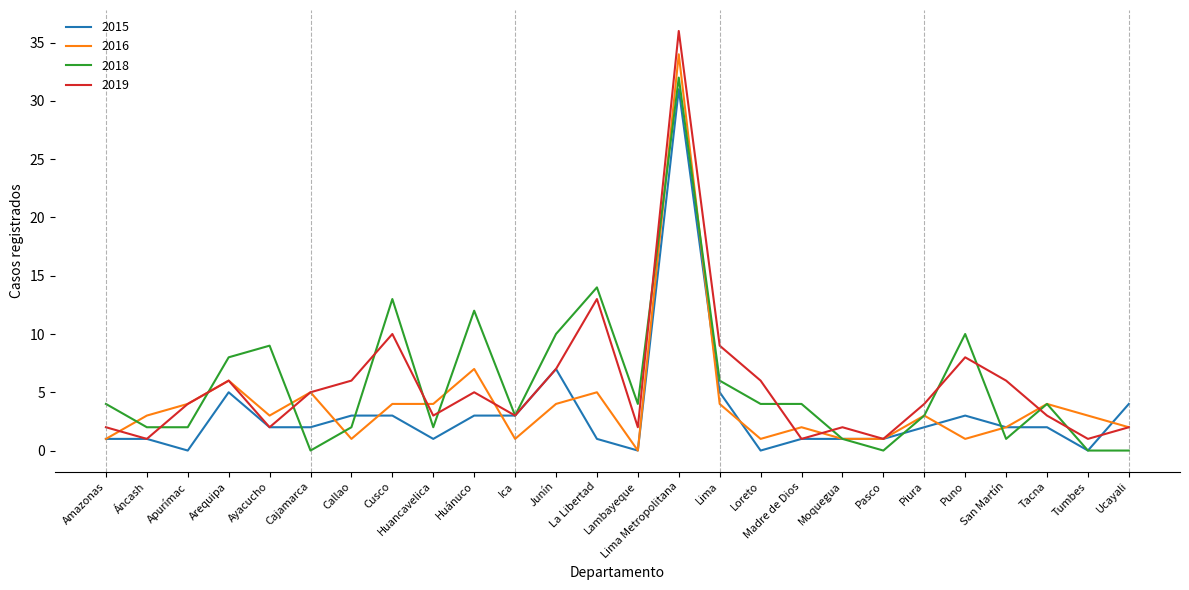

Is it true that 2018 equals 3 at Piura?

True